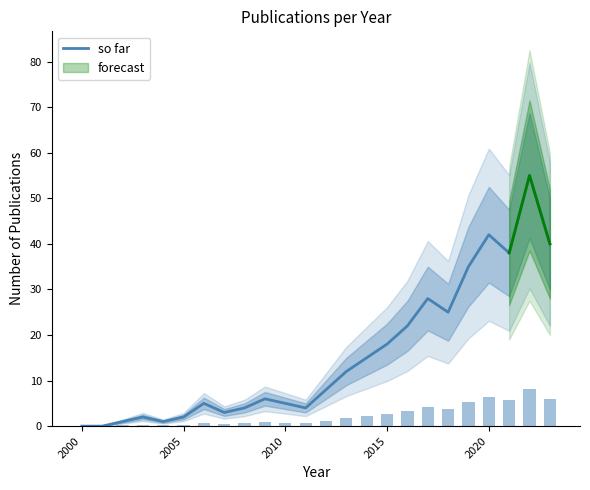

Is it true that so far equals 8 at 2010?

False